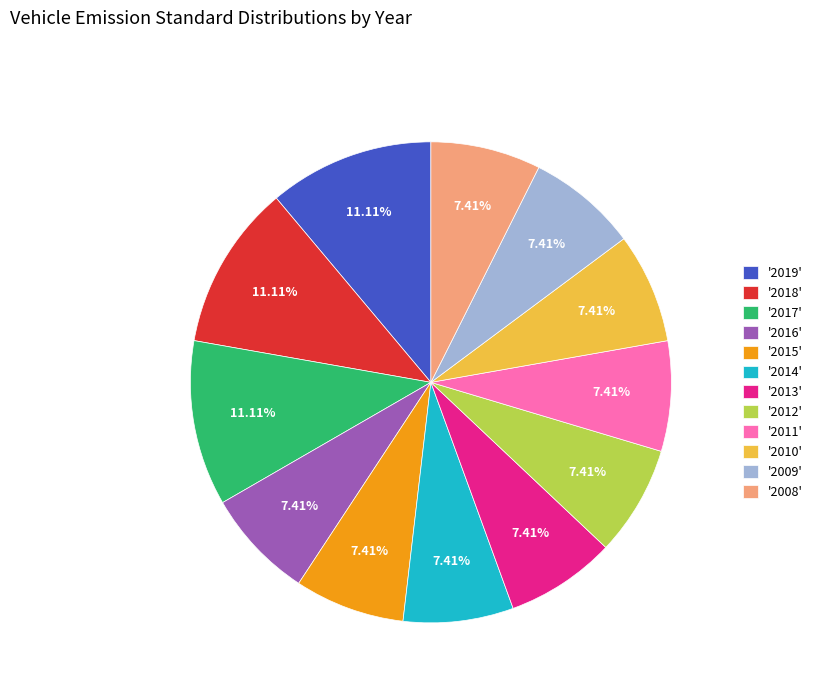

What is the ratio of the value at '2010' to the value at '2018'?

0.7